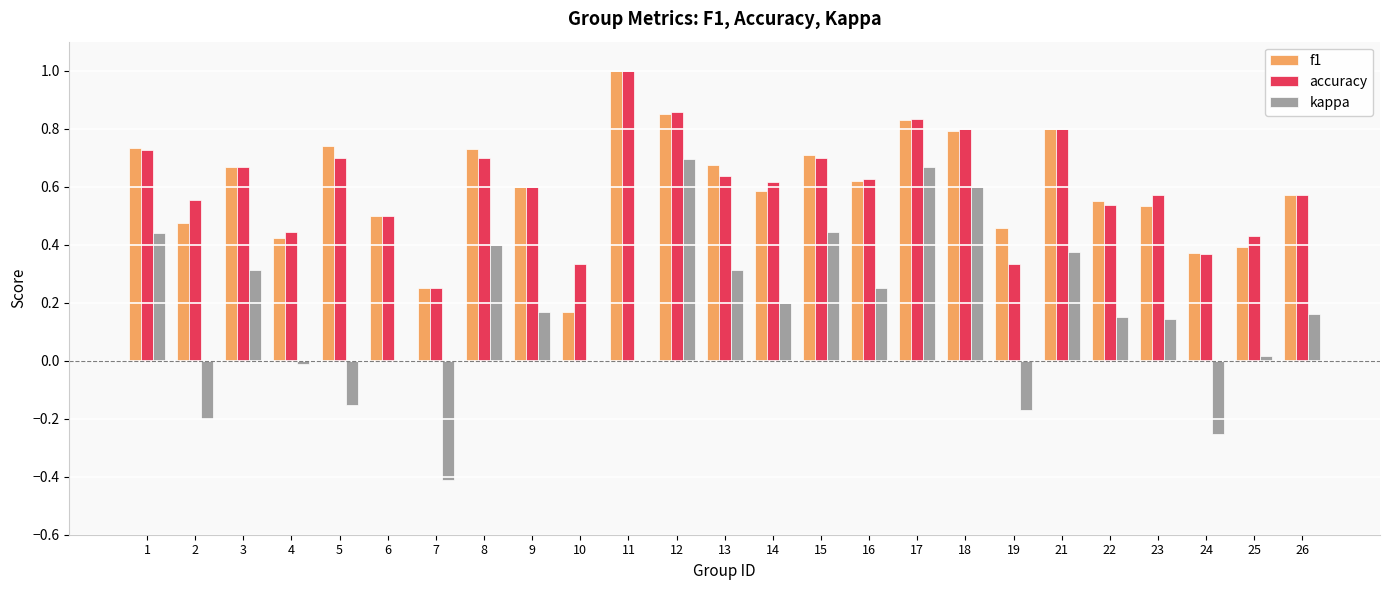

Which series changed the most between 13 and 15?

kappa